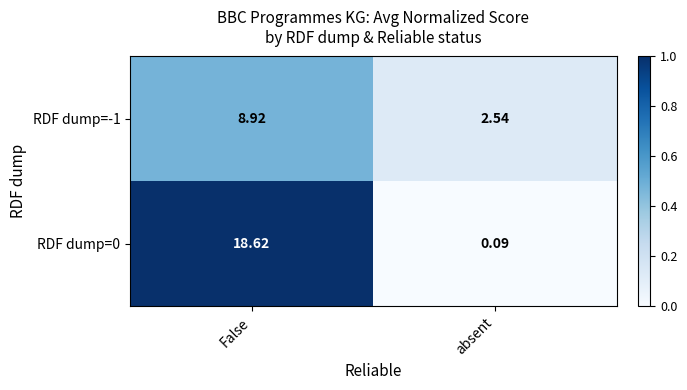

Where does the RDF dump=-1 series first go above 8?

False